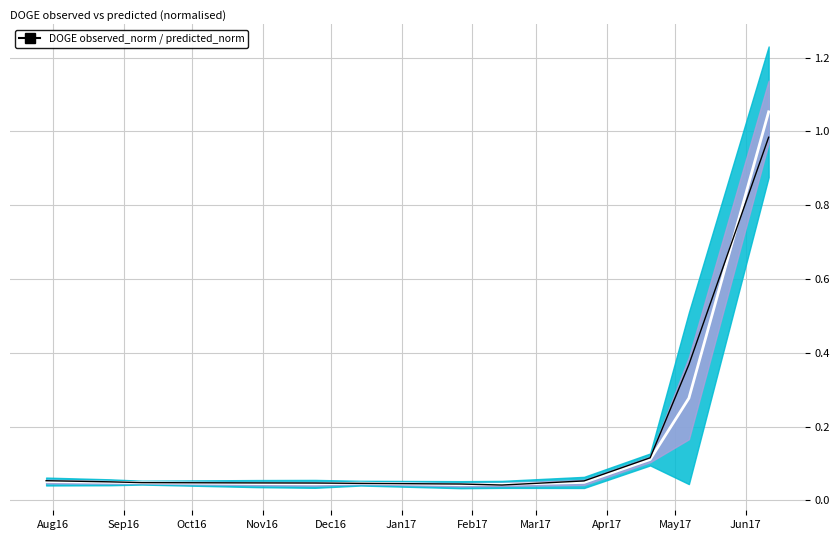

Between which two adjacent categories do observed_norm and predicted_norm first intersect?

Dec16 and Jan17